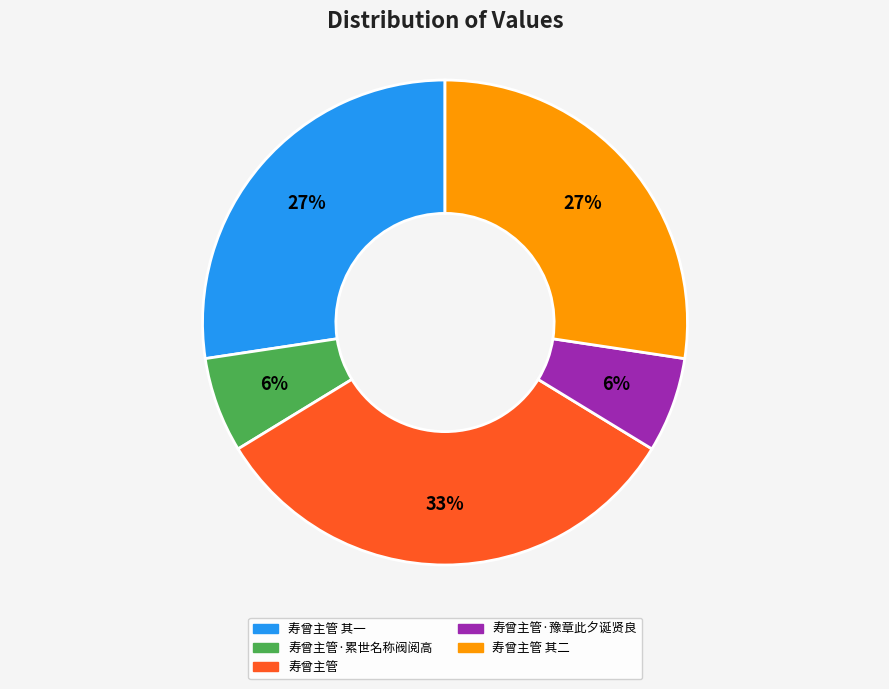

To the nearest percent, what is the average slice percentage?

20%